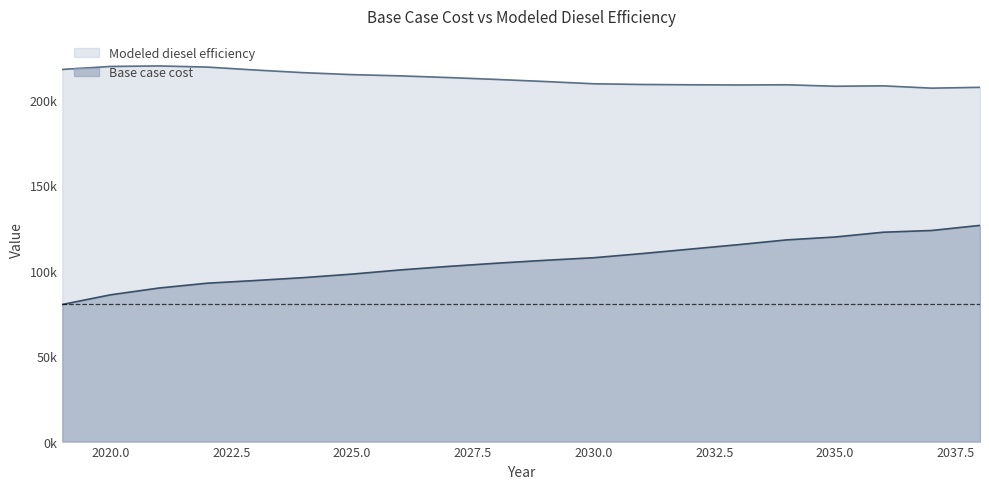

True or false: Modeled diesel efficiency and Base case cost intersect in this chart.

False